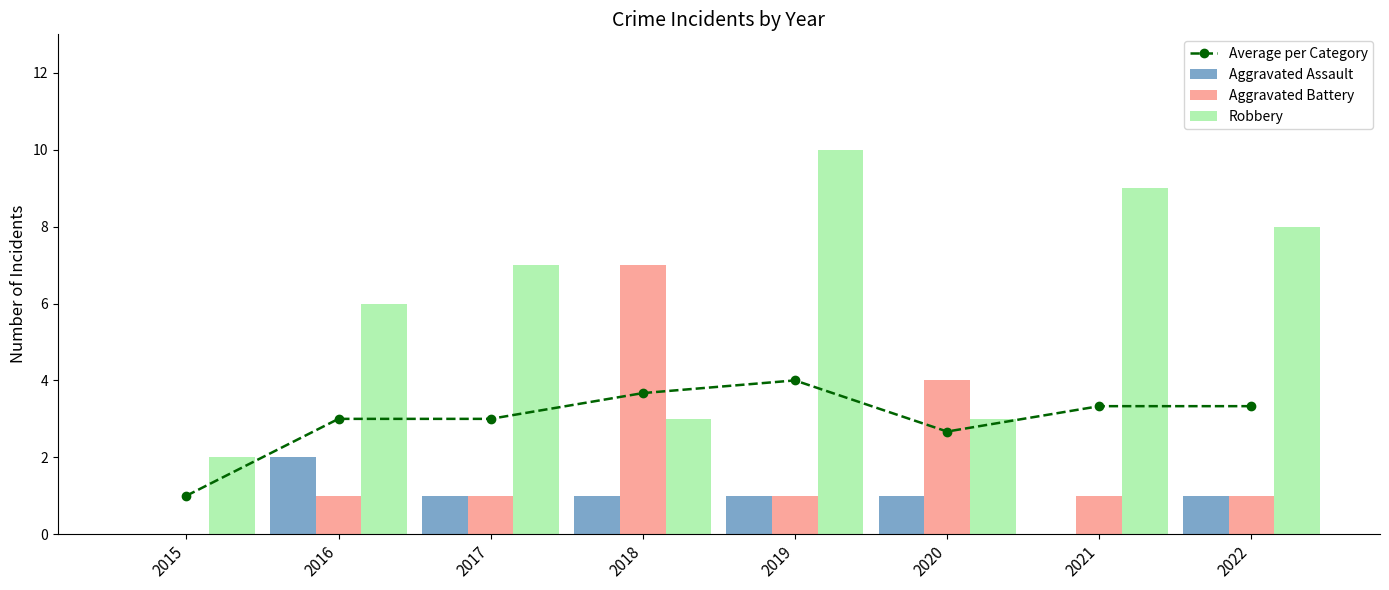

True or false: Aggravated Battery has a value of 1.0 at 2019.

True